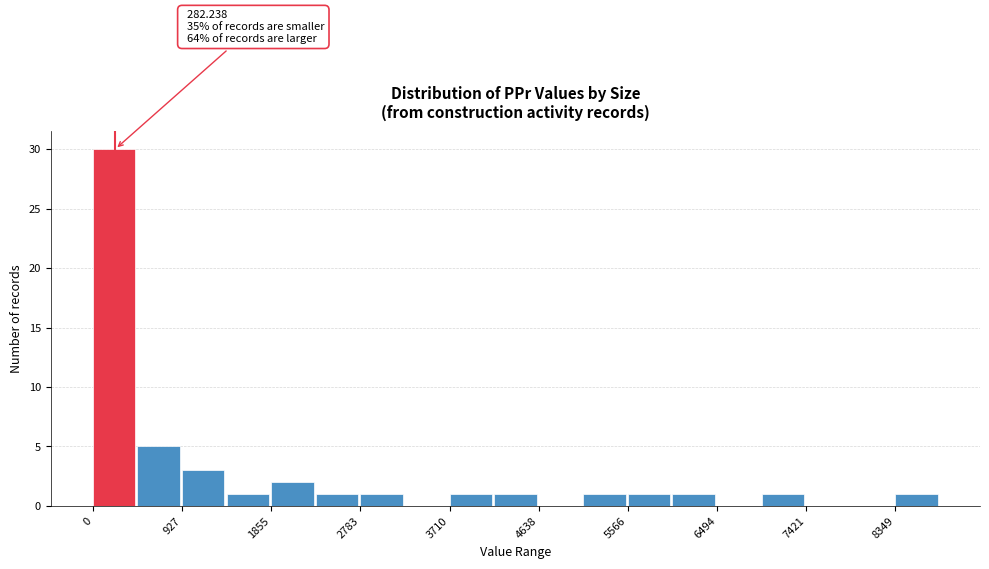

Over which range of the x-axis is the bar tallest?

0 to 500